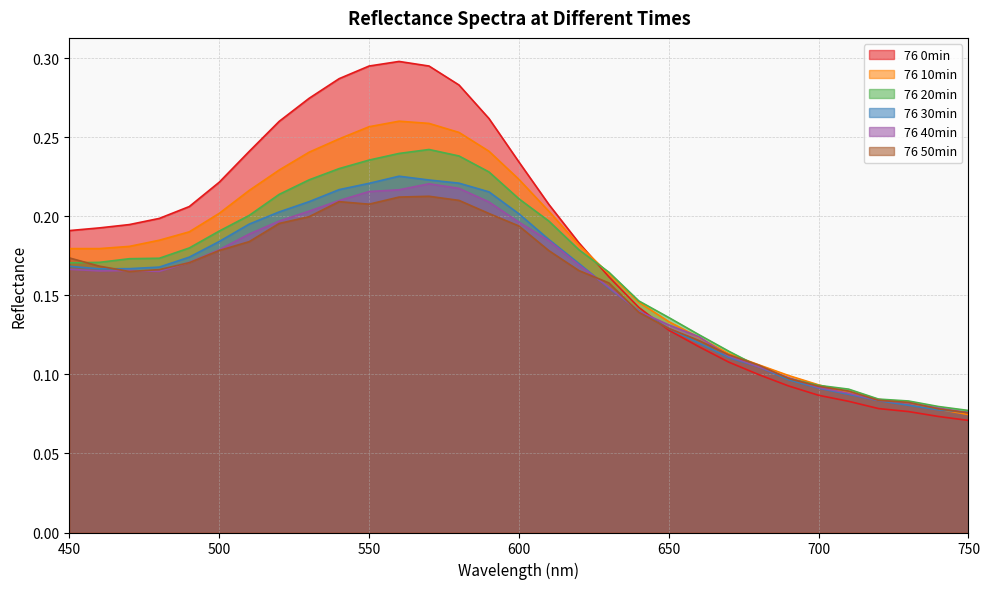

Reading left to right, extract all data points from this chart.

76 0min: 0.2	0.2	0.2	0.2	0.2	0.2	0.2	0.3	0.3	0.3	0.3	0.3	0.3	0.3	0.3	0.2	0.2	0.2	0.2	0.1	0.1	0.1	0.1	0.1	0.1	0.1	0.1	0.1	0.1	0.1	0.1
76 10min: 0.2	0.2	0.2	0.2	0.2	0.2	0.2	0.2	0.2	0.2	0.3	0.3	0.3	0.3	0.2	0.2	0.2	0.2	0.2	0.1	0.1	0.1	0.1	0.1	0.1	0.1	0.1	0.1	0.1	0.1	0.1
76 20min: 0.2	0.2	0.2	0.2	0.2	0.2	0.2	0.2	0.2	0.2	0.2	0.2	0.2	0.2	0.2	0.2	0.2	0.2	0.2	0.1	0.1	0.1	0.1	0.1	0.1	0.1	0.1	0.1	0.1	0.1	0.1
76 30min: 0.2	0.2	0.2	0.2	0.2	0.2	0.2	0.2	0.2	0.2	0.2	0.2	0.2	0.2	0.2	0.2	0.2	0.2	0.2	0.1	0.1	0.1	0.1	0.1	0.1	0.1	0.1	0.1	0.1	0.1	0.1
76 40min: 0.2	0.2	0.2	0.2	0.2	0.2	0.2	0.2	0.2	0.2	0.2	0.2	0.2	0.2	0.2	0.2	0.2	0.2	0.2	0.1	0.1	0.1	0.1	0.1	0.1	0.1	0.1	0.1	0.1	0.1	0.1
76 50min: 0.2	0.2	0.2	0.2	0.2	0.2	0.2	0.2	0.2	0.2	0.2	0.2	0.2	0.2	0.2	0.2	0.2	0.2	0.2	0.1	0.1	0.1	0.1	0.1	0.1	0.1	0.1	0.1	0.1	0.1	0.1